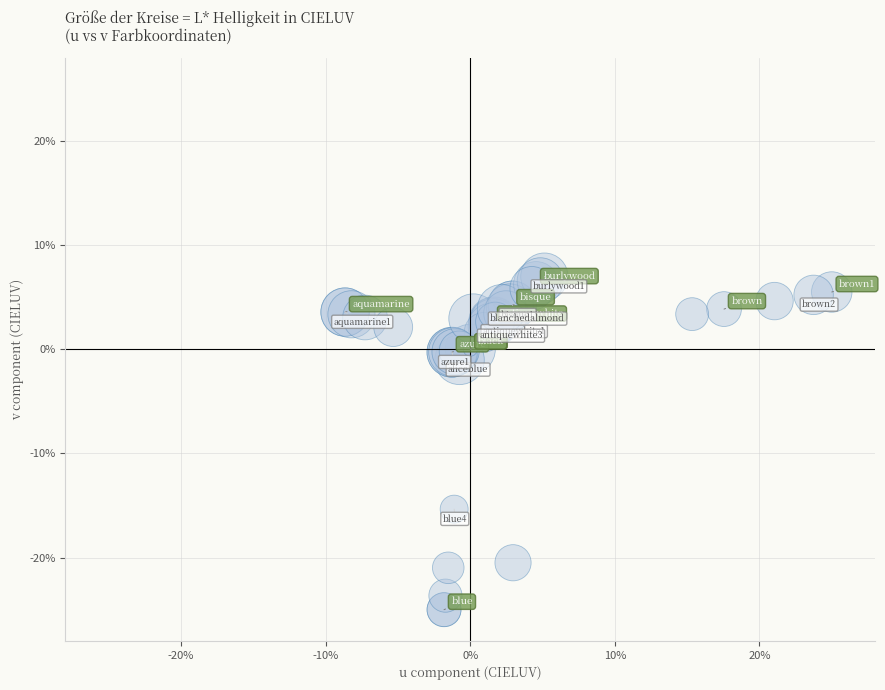

What Y value in the scatter plot is closest to -9?

-15.3